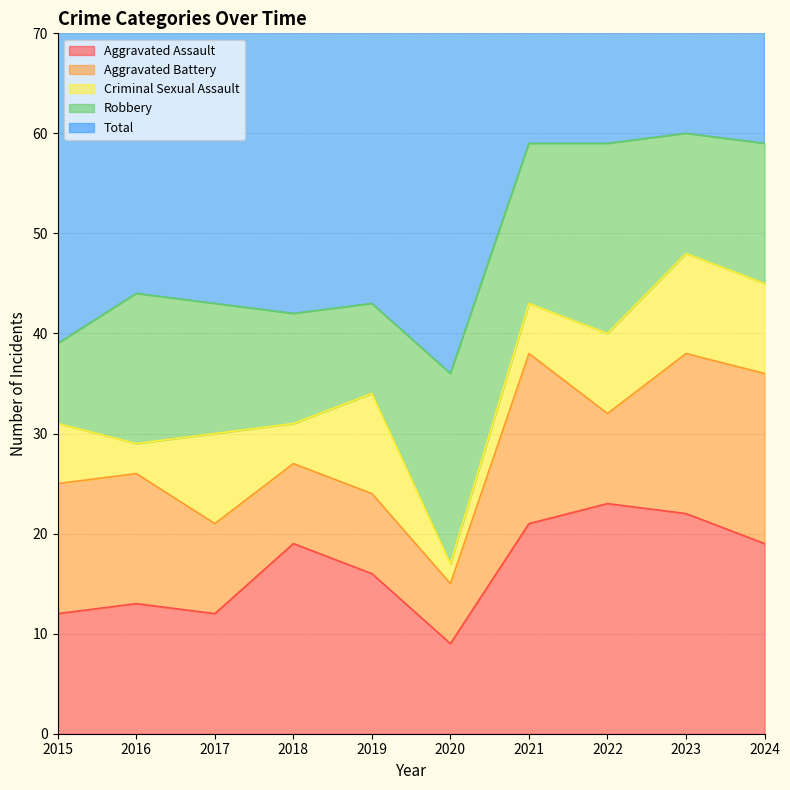

Reading left to right, extract all data points from this chart.

Aggravated Assault: 2015=12	2016=13	2017=12	2018=19	2019=16	2020=9	2021=21	2022=23	2023=22	2024=19
Aggravated Battery: 2015=13	2016=13	2017=9	2018=8	2019=8	2020=6	2021=17	2022=9	2023=16	2024=17
Criminal Sexual Assault: 2015=6	2016=3	2017=9	2018=4	2019=10	2020=2	2021=5	2022=8	2023=10	2024=9
Robbery: 2015=8	2016=15	2017=13	2018=11	2019=9	2020=19	2021=16	2022=19	2023=12	2024=14
Total: 2015=39	2016=45	2017=44	2018=42	2019=43	2020=37	2021=59	2022=60	2023=60	2024=59